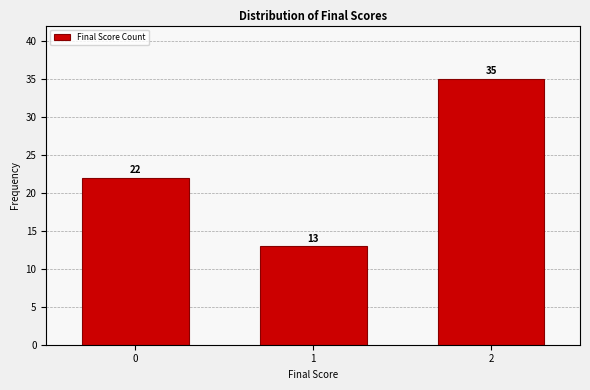

Reading left to right, list all the values displayed in this chart.

22	13	35